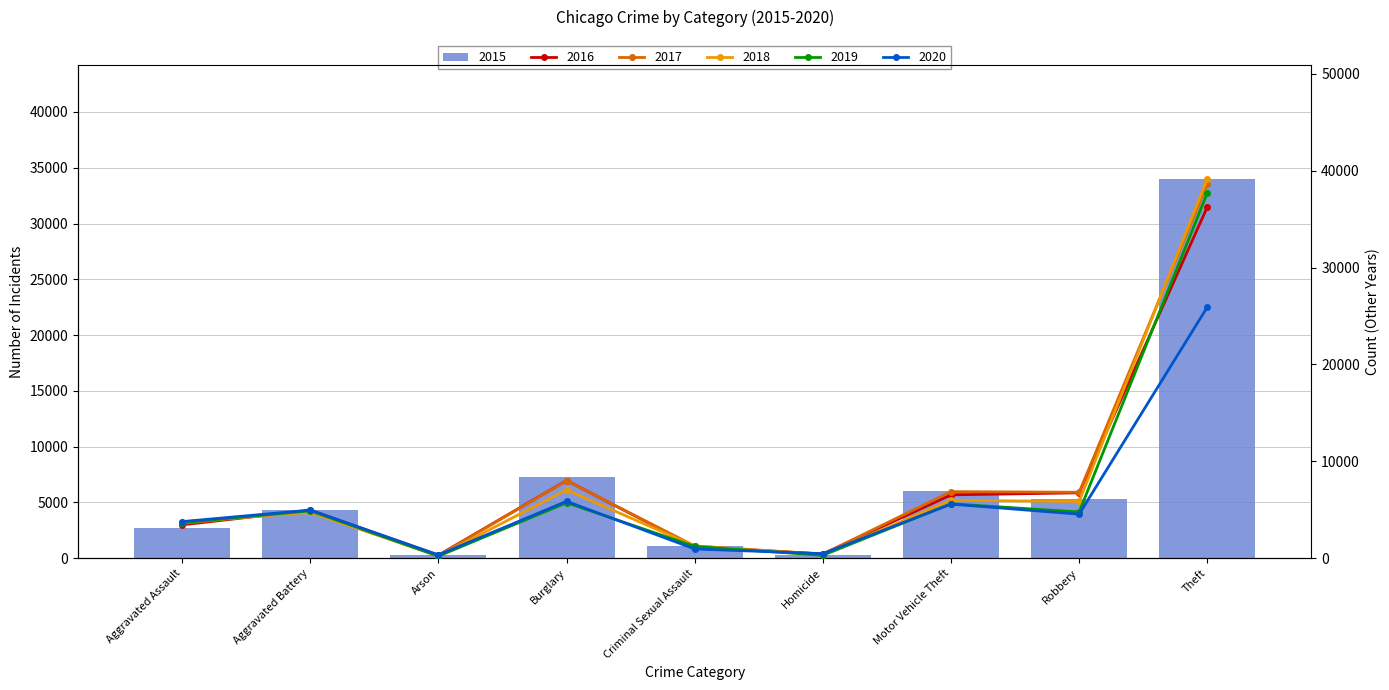

Which series changed the most between Motor Vehicle Theft and Robbery?

2020